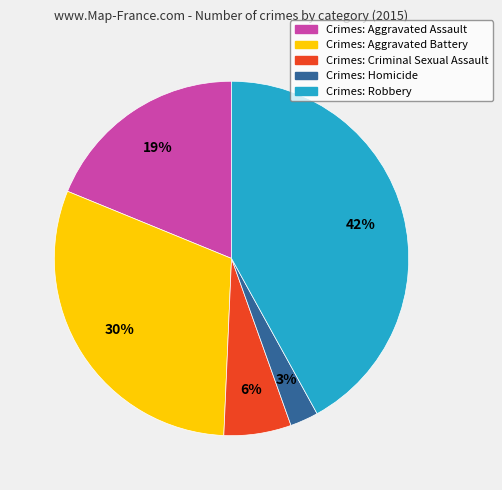

True or false: Crimes: Aggravated Battery accounts for 45% of the total.

False